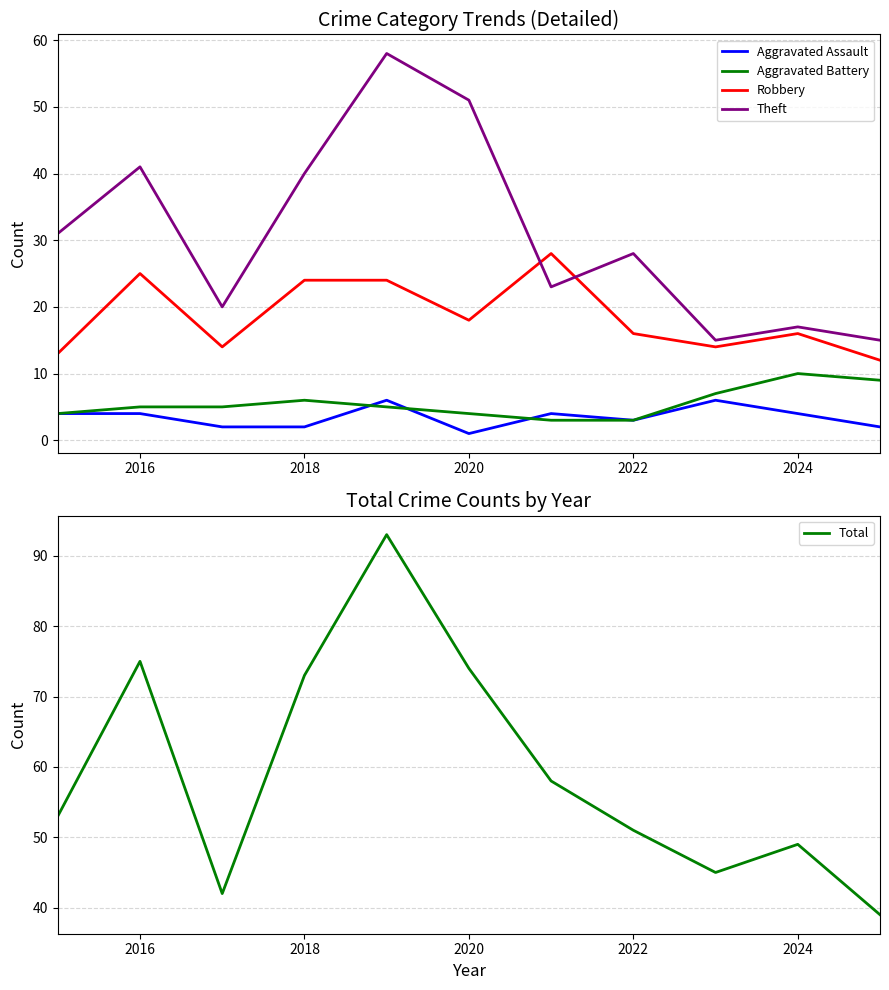

True or false: Theft has a value of 21 at 2016.

False